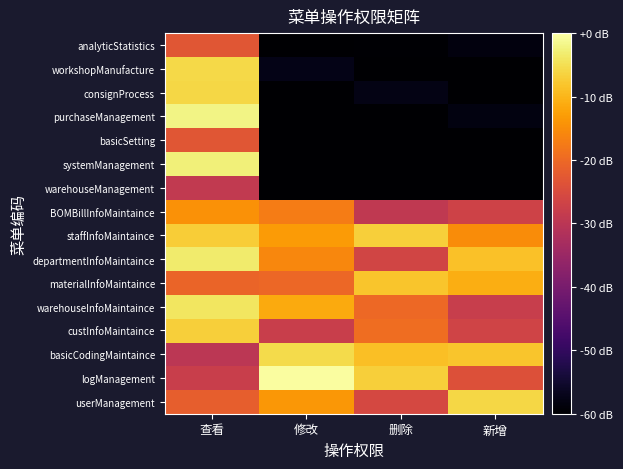

How many data points does each series have?

4